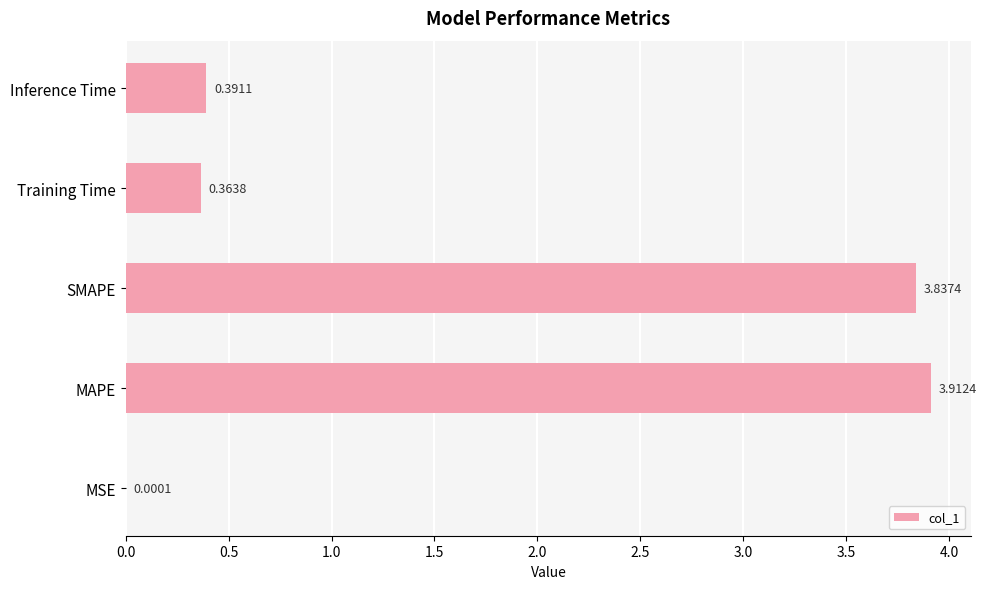

What is the change in value from SMAPE to Inference Time?

-3.4